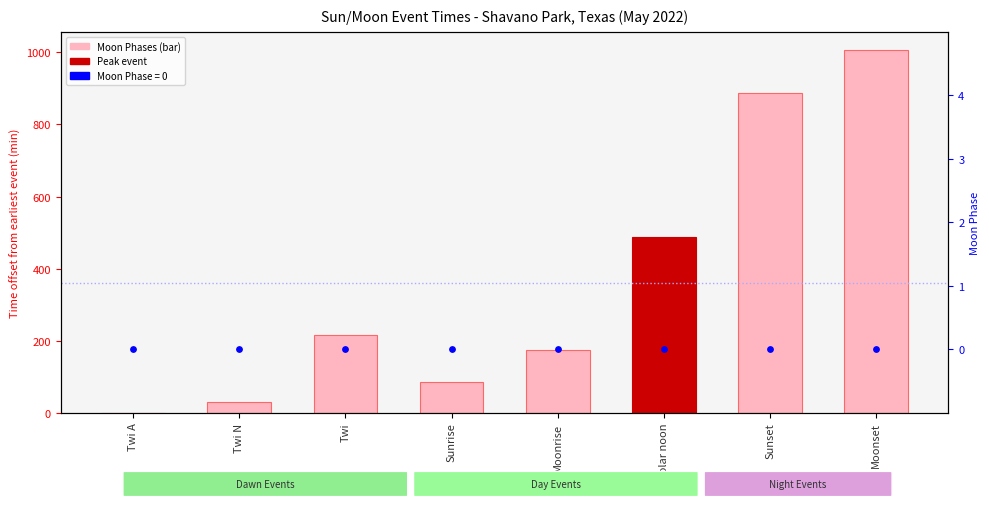

Which series has the widest spread of Y values?

Moon Phases